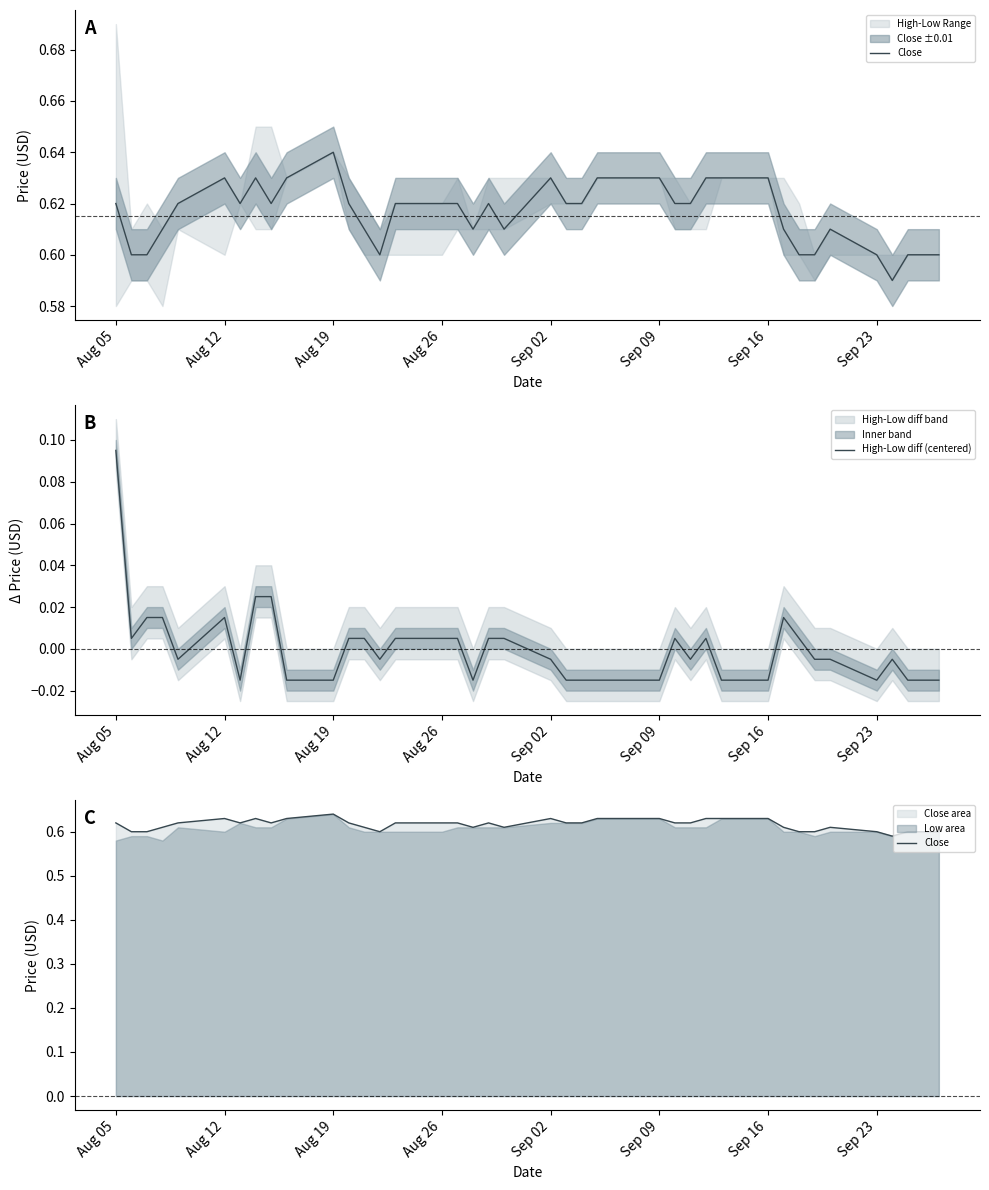

What is the total value across all series at Aug 05?

0.7